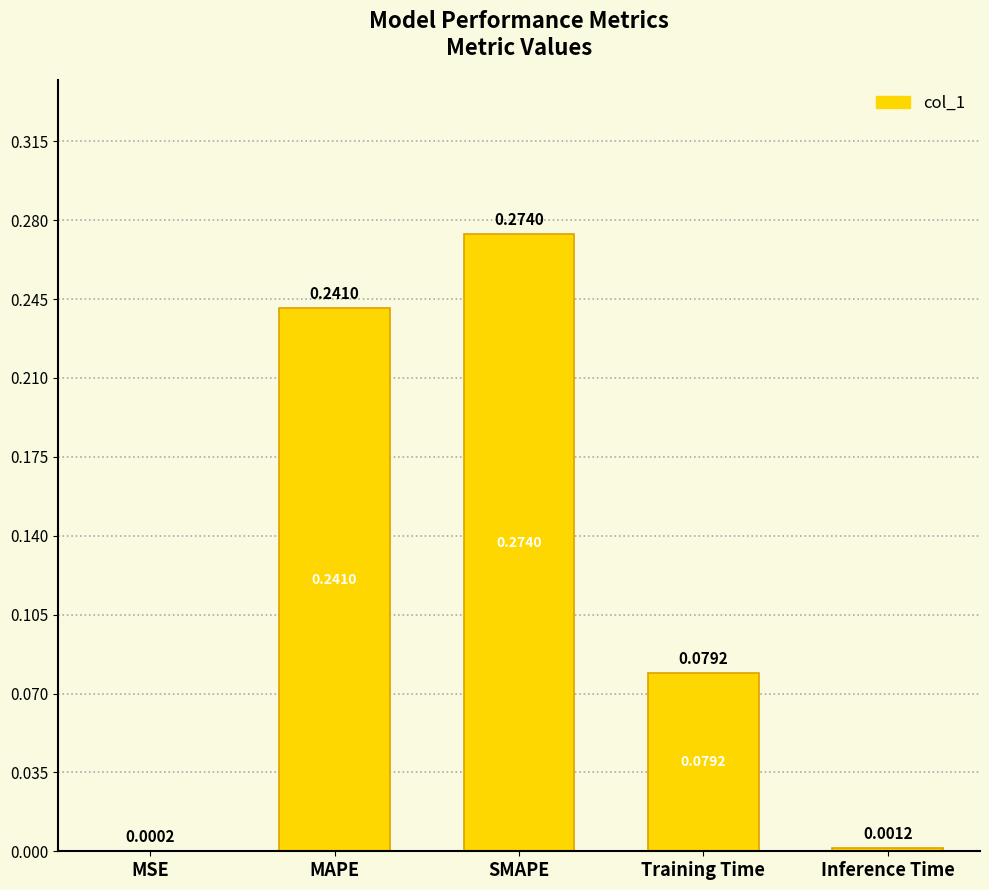

At which category does the chart reach its peak across all series?

SMAPE